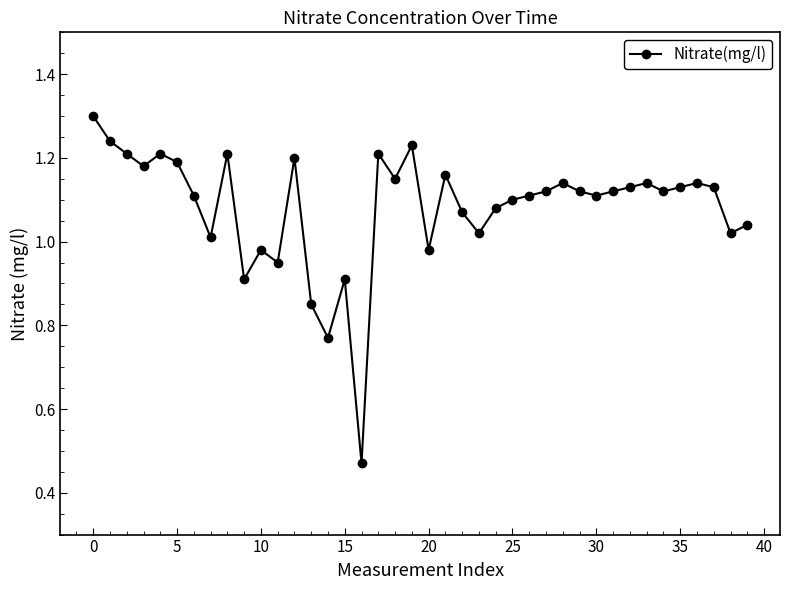

What is the maximum value shown in the chart?

1.3